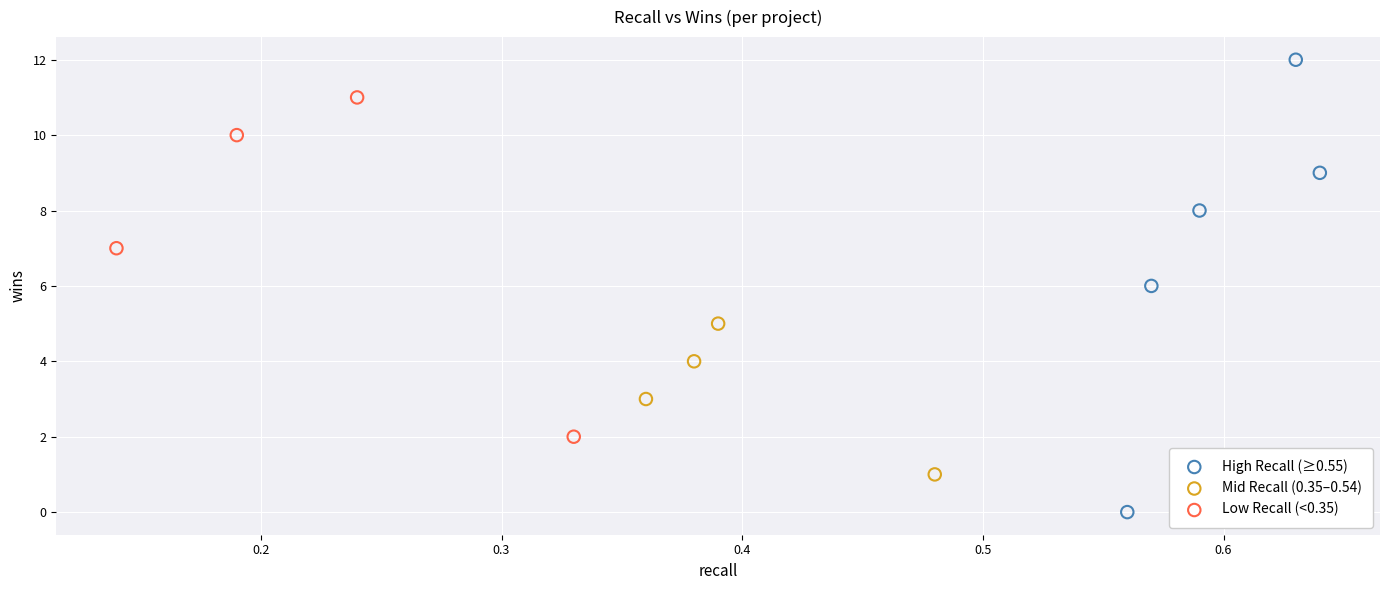

What are all the series names shown in the legend?

High Recall (≥0.55), Mid Recall (0.35–0.54), Low Recall (<0.35)